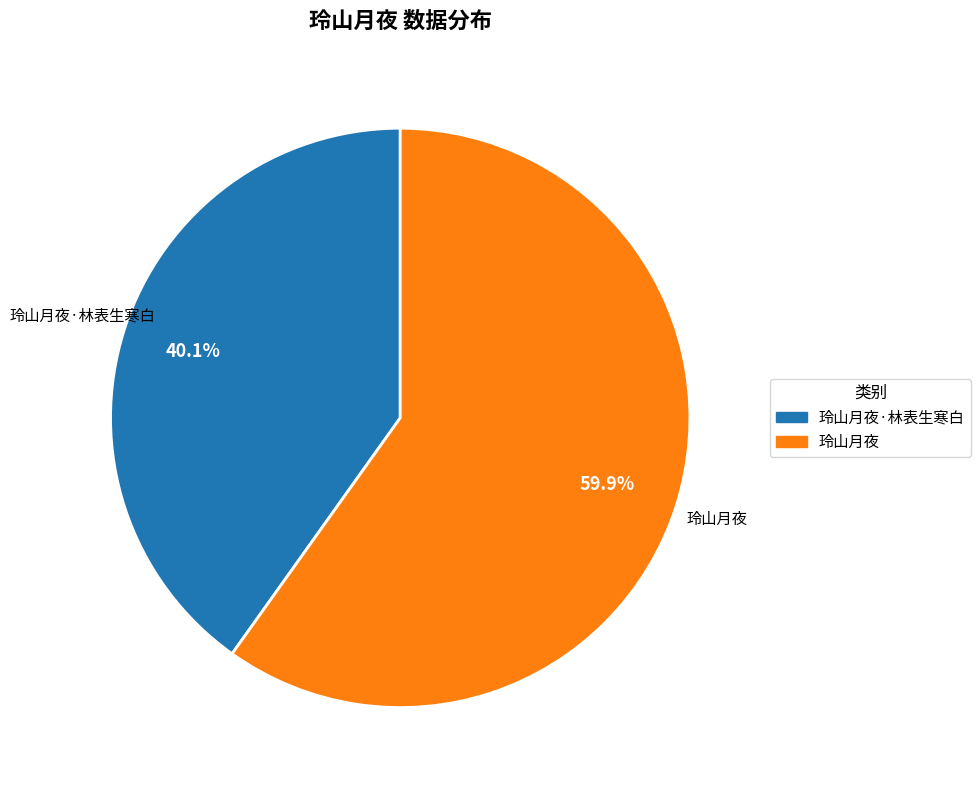

Which slice is the smallest?

玲山月夜·林表生寒白